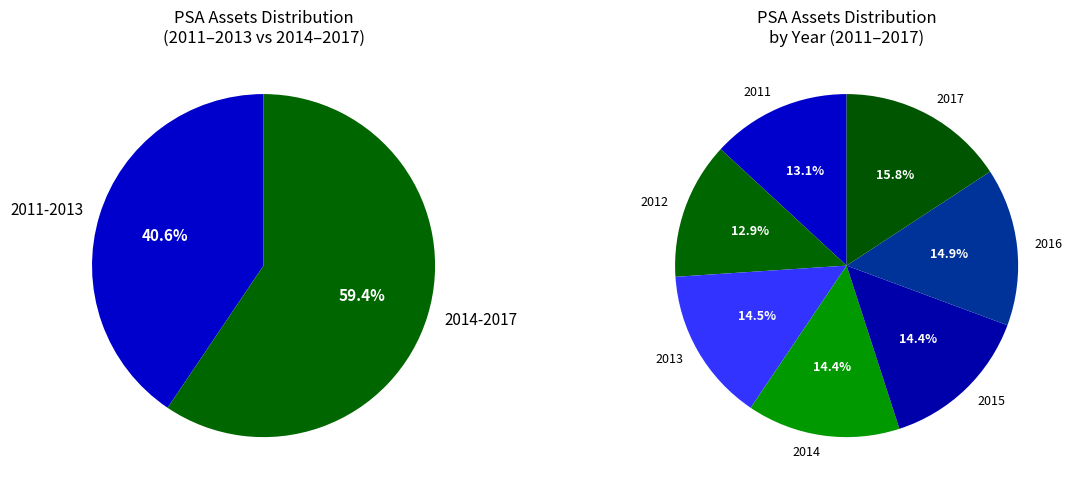

What percentage do 2015 and 2013 together represent?

28.9%